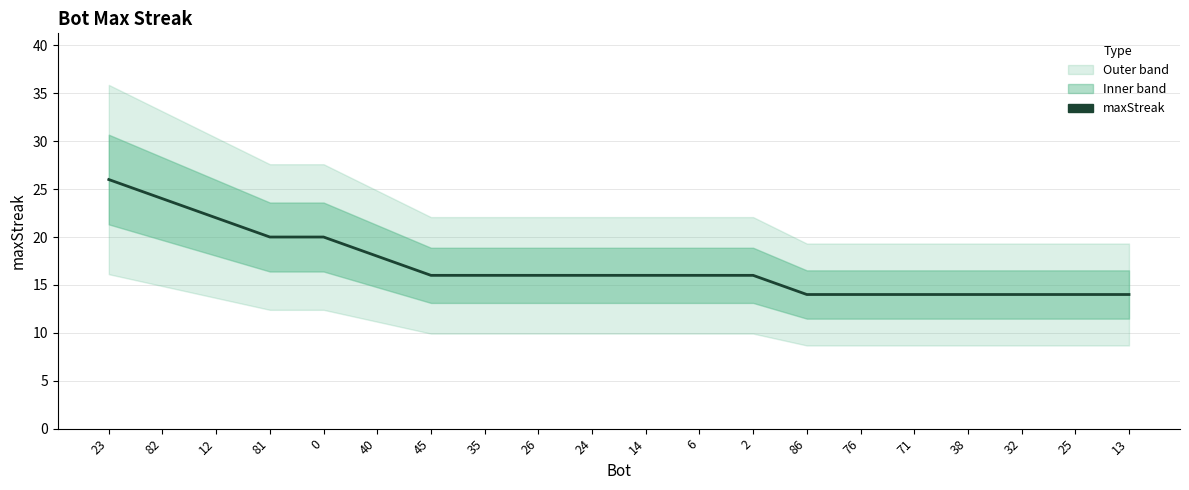

Rank the categories by value from highest to lowest.

23, 82, 12, 81, 0, 40, 45, 35, 26, 24, 14, 6, 2, 86, 76, 71, 38, 32, 25, 13